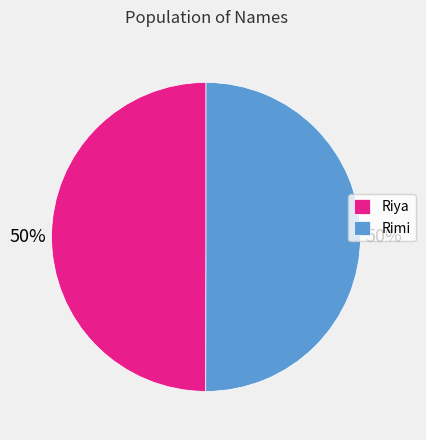

Combined, do Rimi and Riya account for over 50%?

Yes